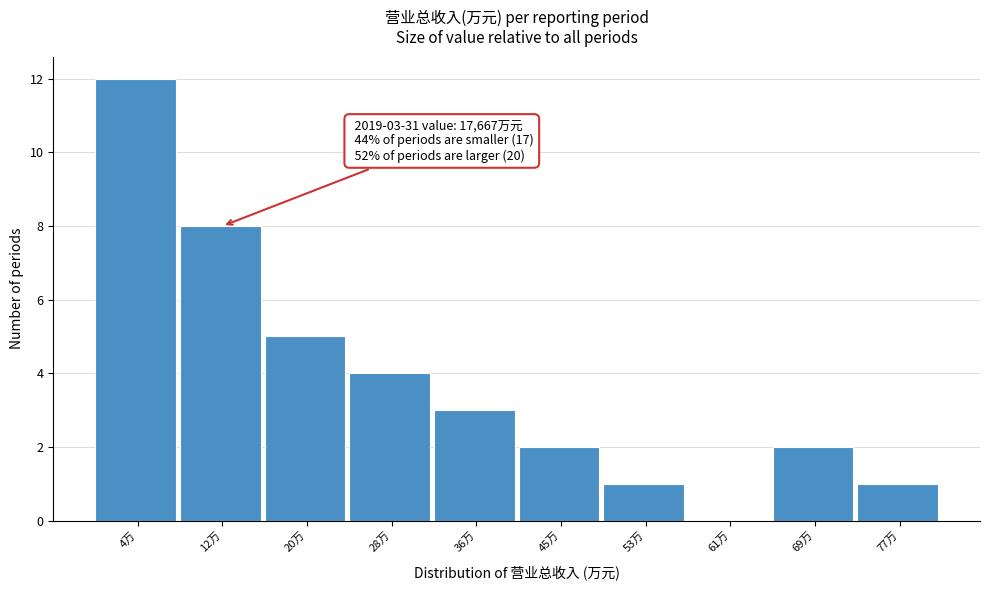

Reading left to right, transcribe all the data shown in this chart.

4万=12	12万=8	20万=5	28万=4	36万=3	45万=2	53万=1	61万=0	69万=2	77万=1